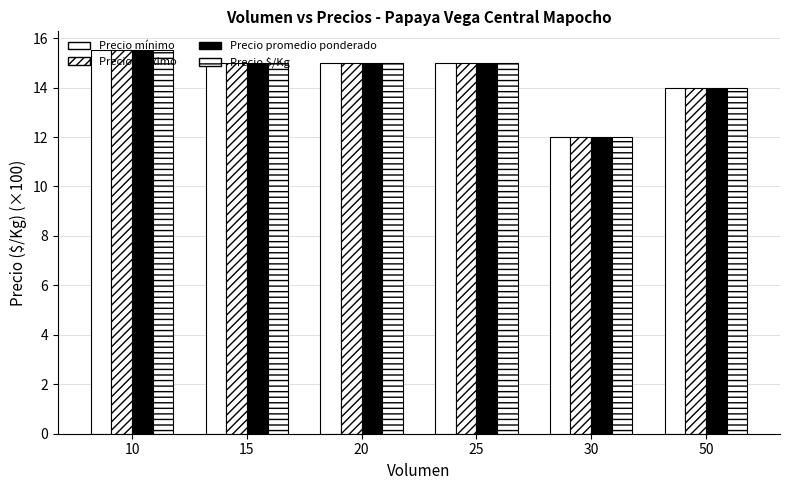

What is the difference between the maximum and minimum values in the Precio promedio ponderado series?

3.5